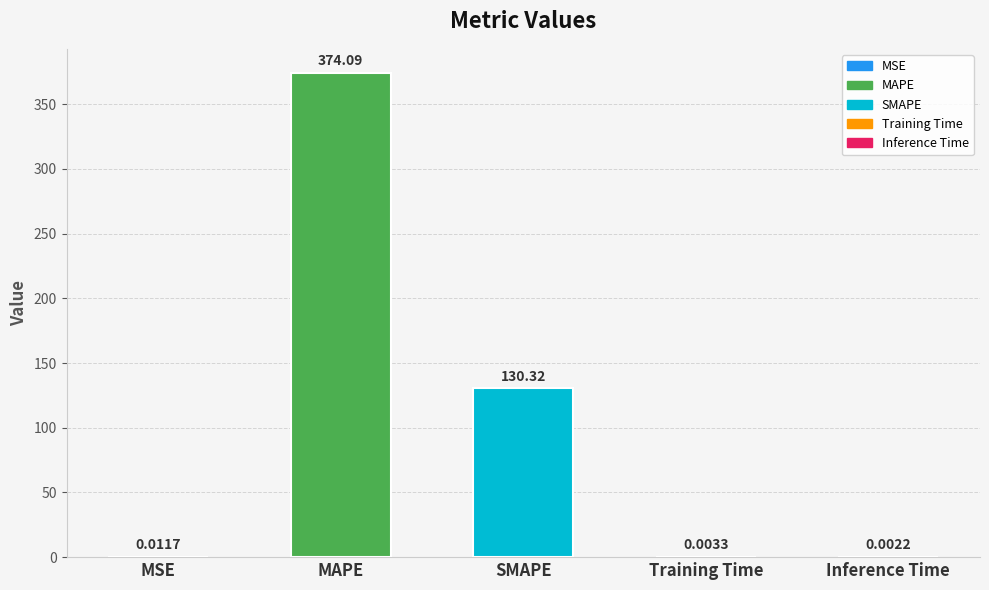

At which category does the chart reach its peak across all series?

MAPE